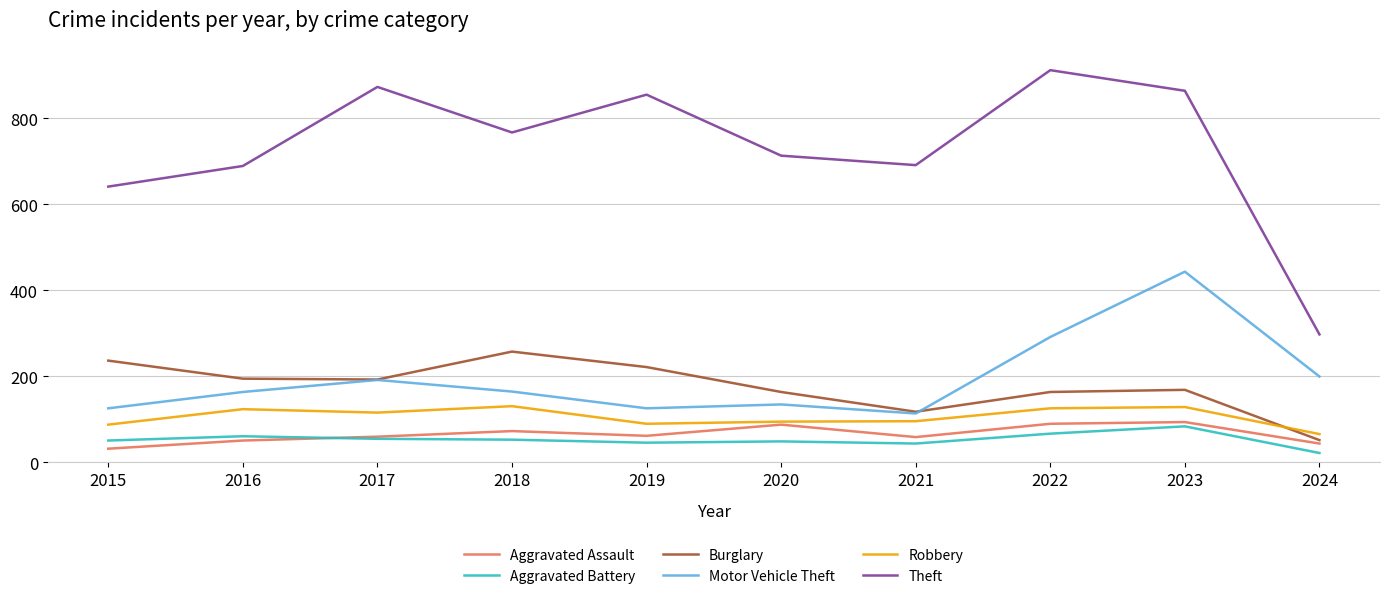

Which series has the widest spread of values?

Theft